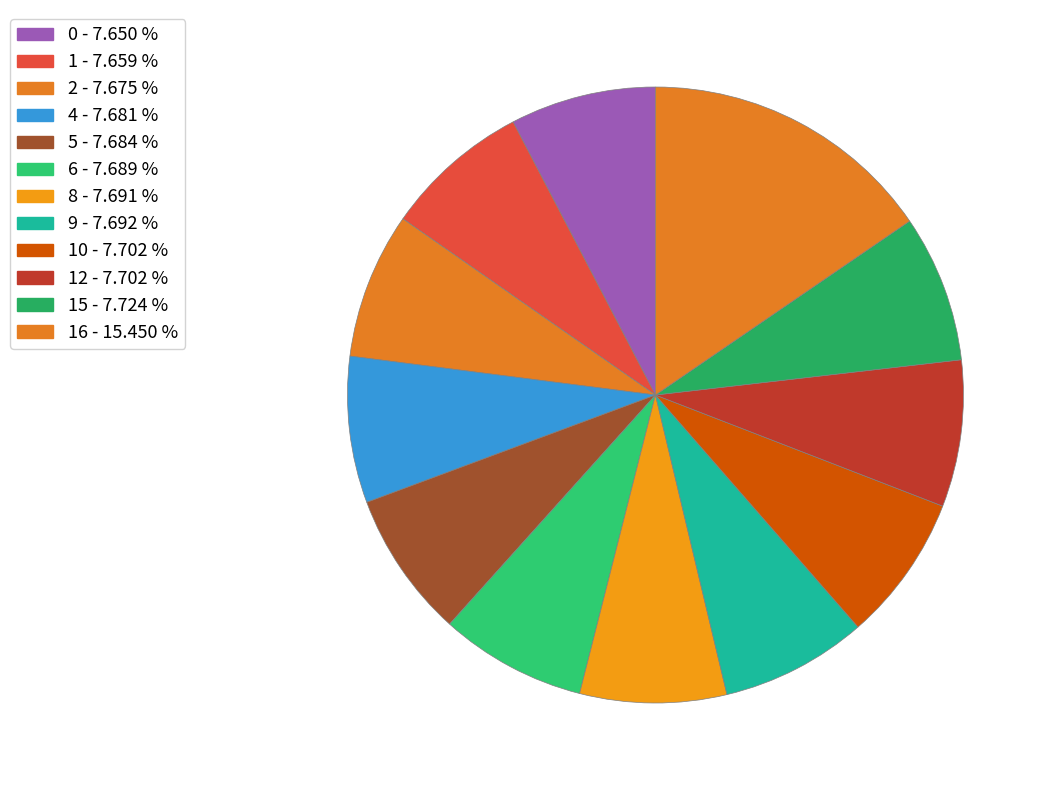

What is the largest slice in the pie chart?

16